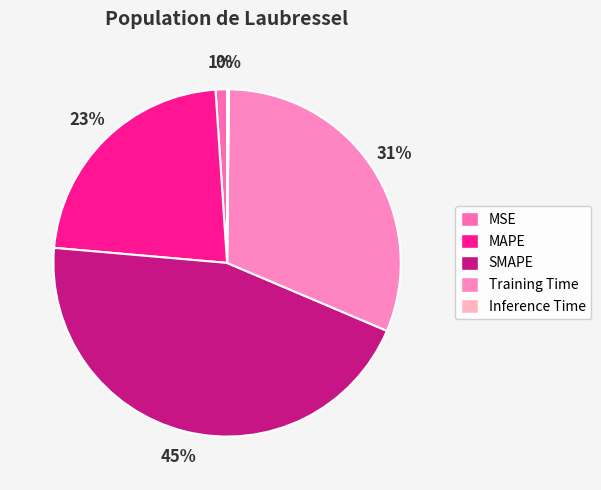

The Inference Time slice represents 0% of the pie. True or false?

True